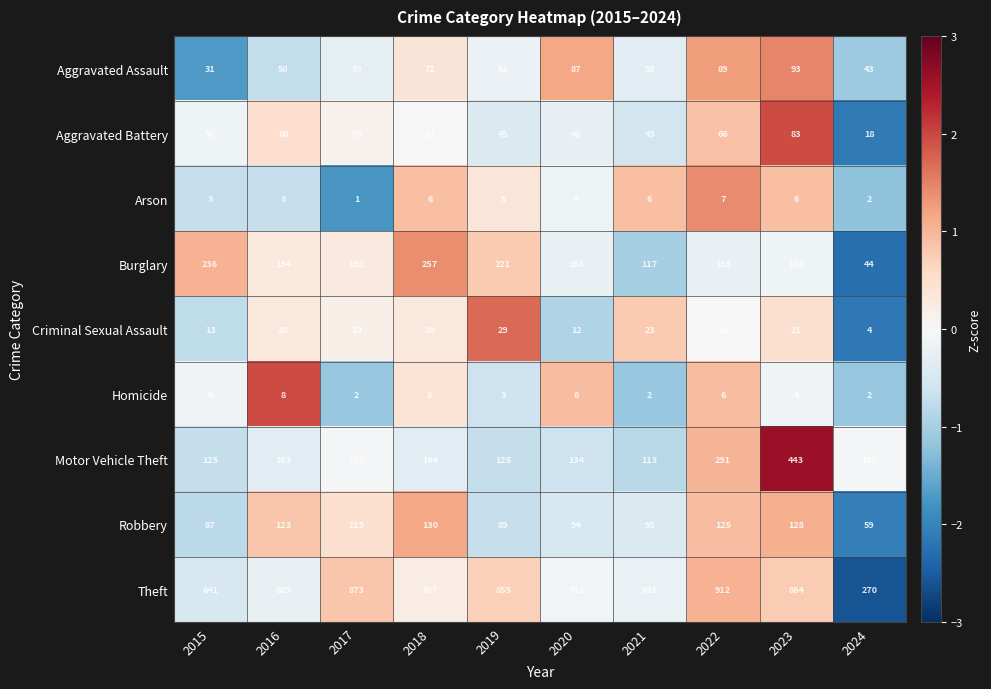

What is the difference between the highest and lowest values at 2018?

762